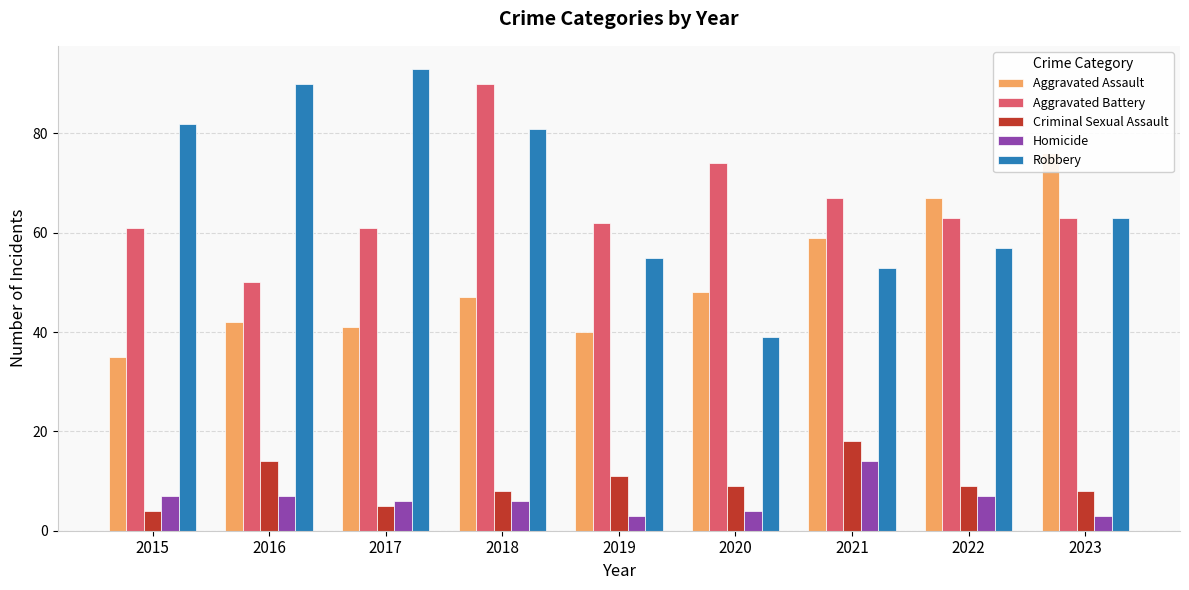

Which has a higher value, 2015 or 2017?

2017